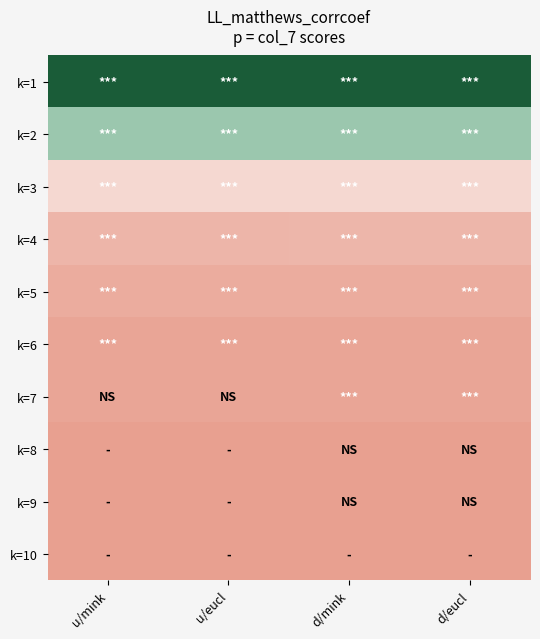

At how many categories does at least one series exceed -10?

4